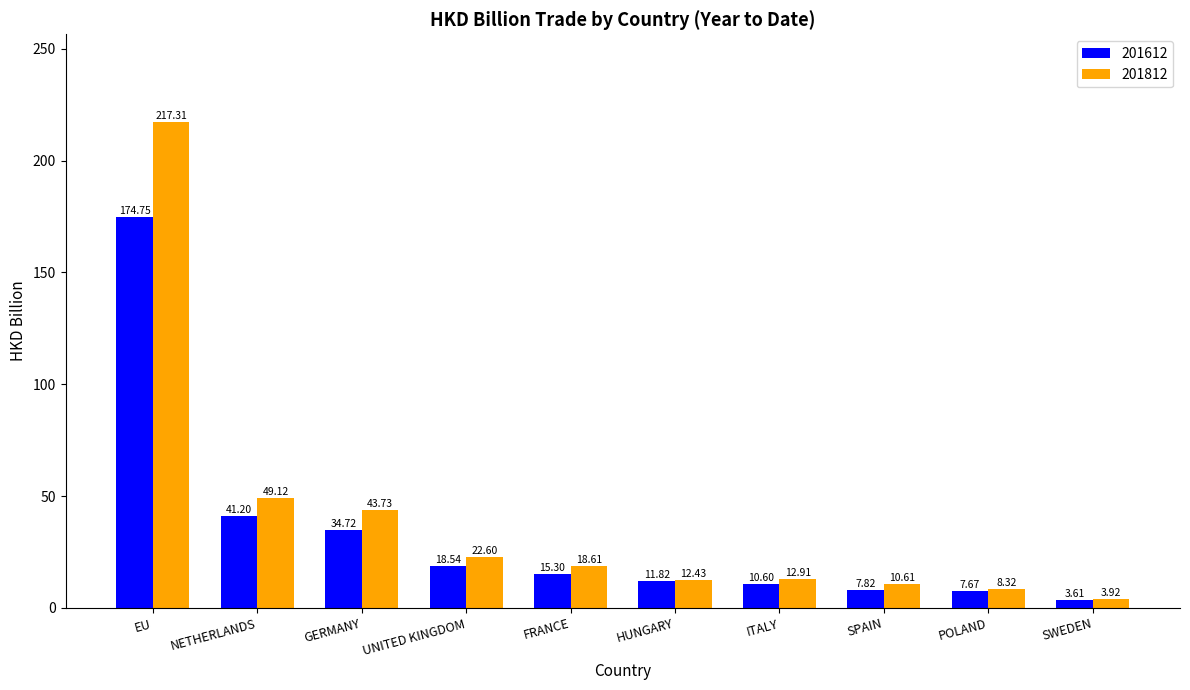

How many values in the 201612 series exceed 15?

5